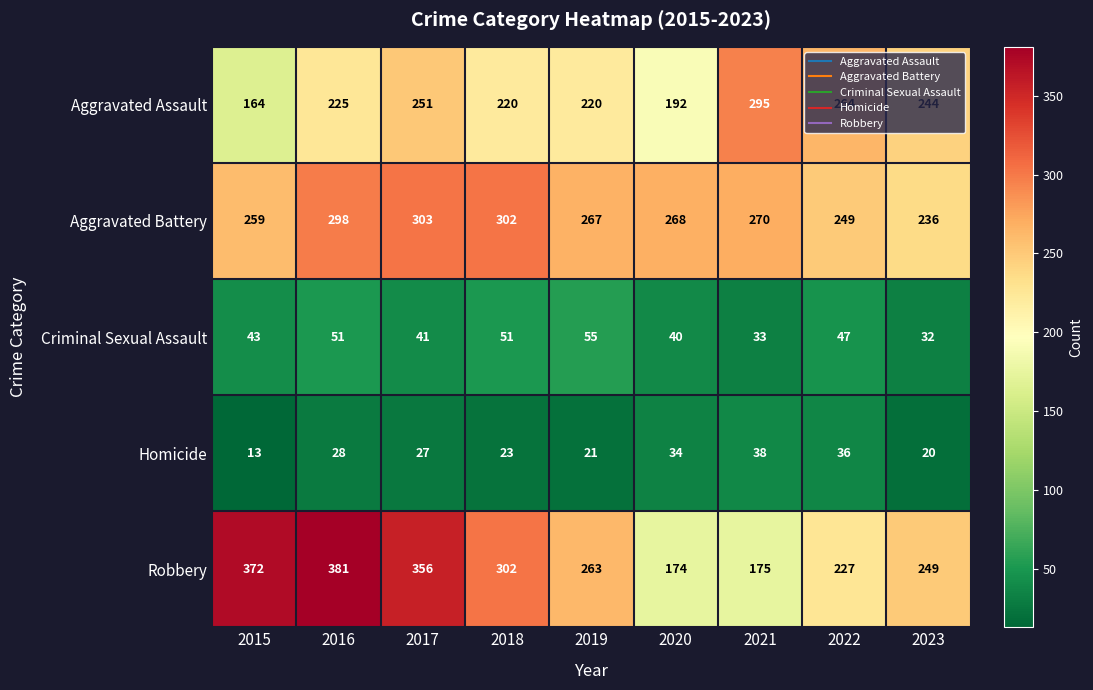

What is the sum of the Robbery values at 2022 and 2020?

401